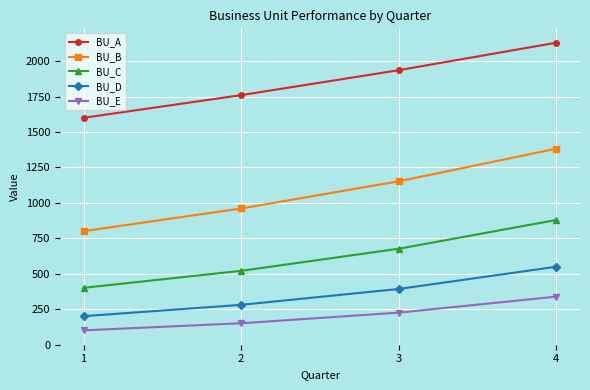

Which series changed the most between 1 and 4?

BU_B